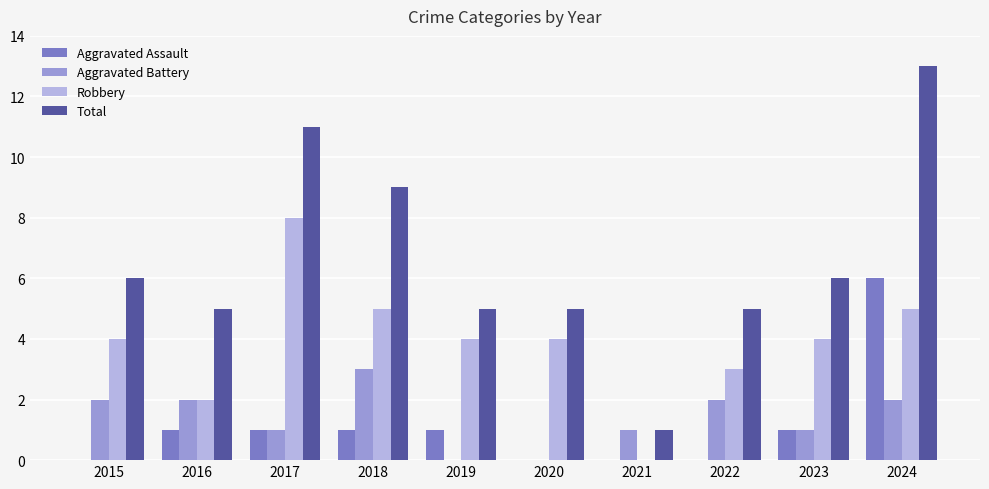

Reading left to right, extract all data points from this chart.

Aggravated Assault: 2015=0	2016=1	2017=1	2018=1	2019=1	2020=0	2021=0	2022=0	2023=1	2024=6
Aggravated Battery: 2015=2	2016=2	2017=1	2018=3	2019=0	2020=0	2021=1	2022=2	2023=1	2024=2
Robbery: 2015=4	2016=2	2017=8	2018=5	2019=4	2020=4	2021=0	2022=3	2023=4	2024=5
Total: 2015=6	2016=5	2017=11	2018=9	2019=5	2020=5	2021=1	2022=5	2023=6	2024=13